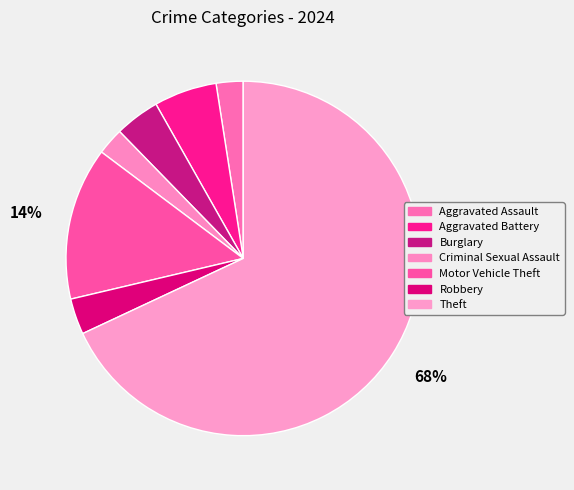

How many slices are in this pie chart?

7